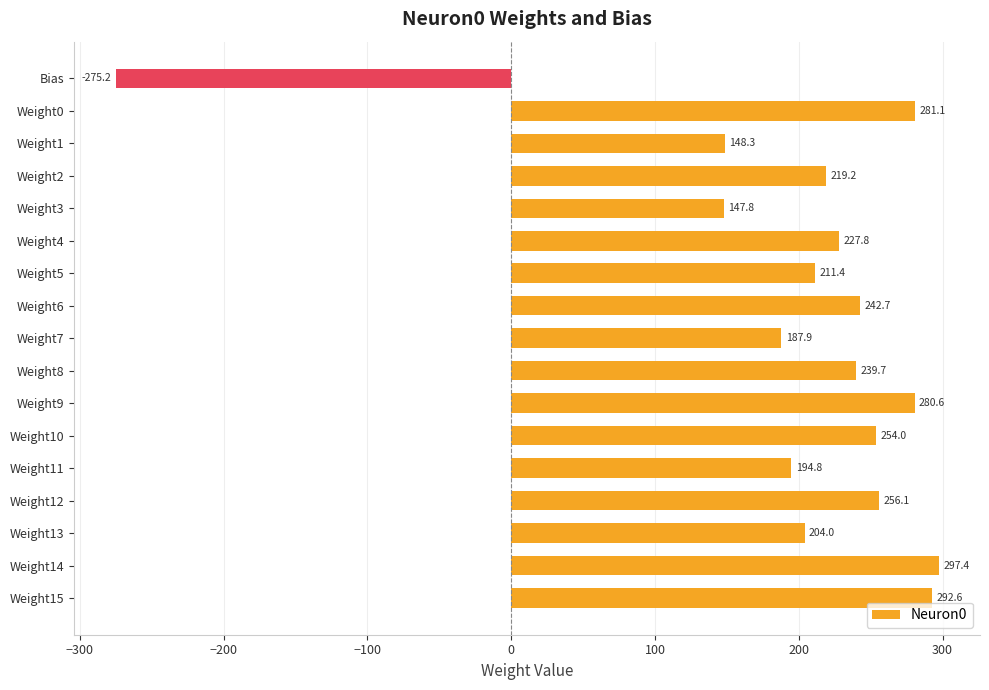

Where is the data nearest to the value 11?

Weight3